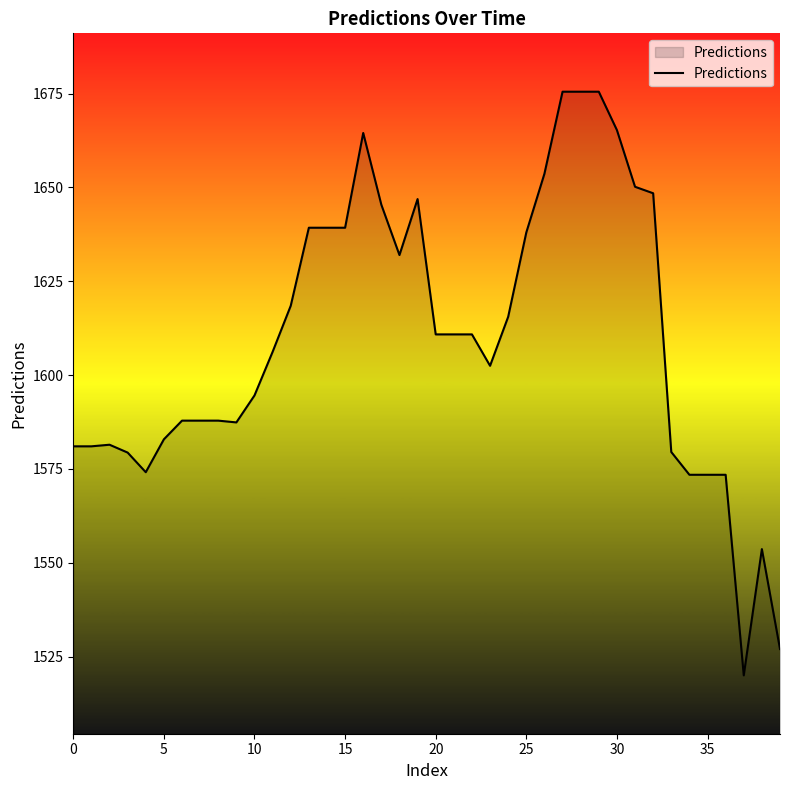

What is the difference between the maximum and minimum values?

155.5